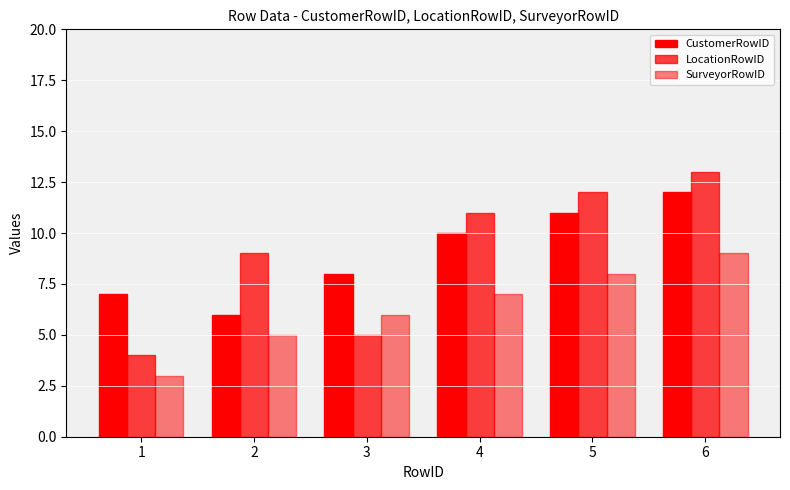

Are the bars horizontal?

No